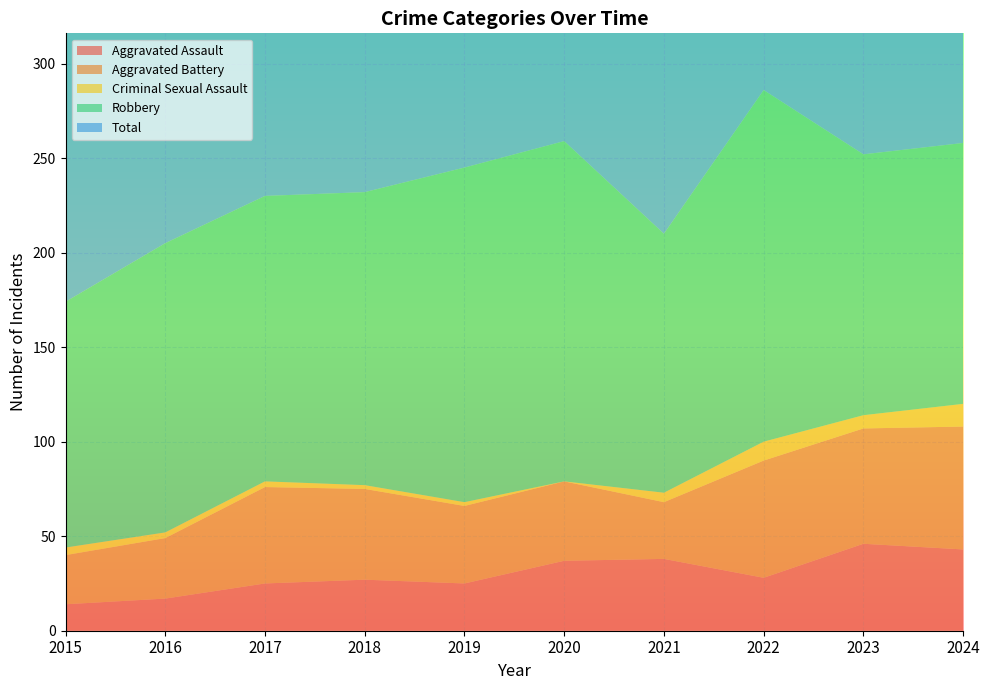

Reading left to right, extract all data points from this chart.

Aggravated Assault: 2015=14	2016=17	2017=25	2018=27	2019=25	2020=37	2021=38	2022=28	2023=46	2024=43
Aggravated Battery: 2015=26	2016=32	2017=51	2018=48	2019=41	2020=42	2021=30	2022=62	2023=61	2024=65
Criminal Sexual Assault: 2015=4	2016=3	2017=3	2018=2	2019=2	2020=0	2021=5	2022=10	2023=7	2024=12
Robbery: 2015=130	2016=153	2017=151	2018=155	2019=177	2020=180	2021=137	2022=186	2023=138	2024=138
Total: 2015=174	2016=205	2017=230	2018=232	2019=245	2020=260	2021=210	2022=286	2023=254	2024=260